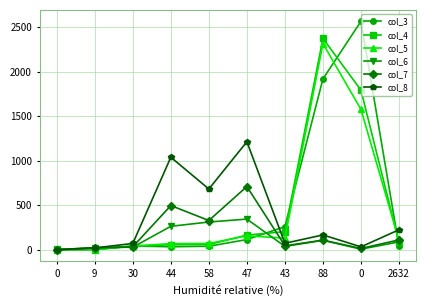

Which series has the largest total across all categories?

col_3